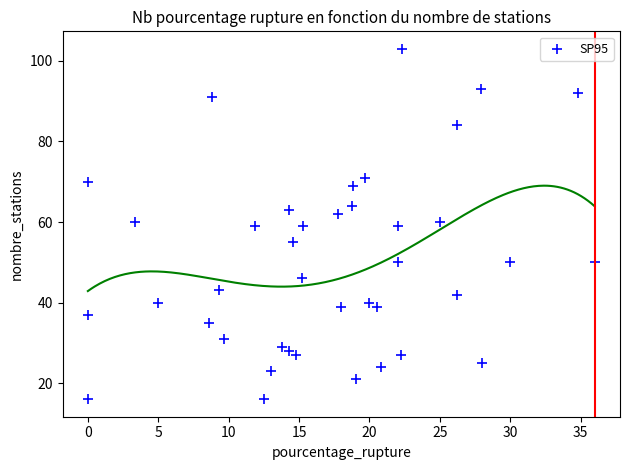

What is the range of Y values (max minus min)?

87